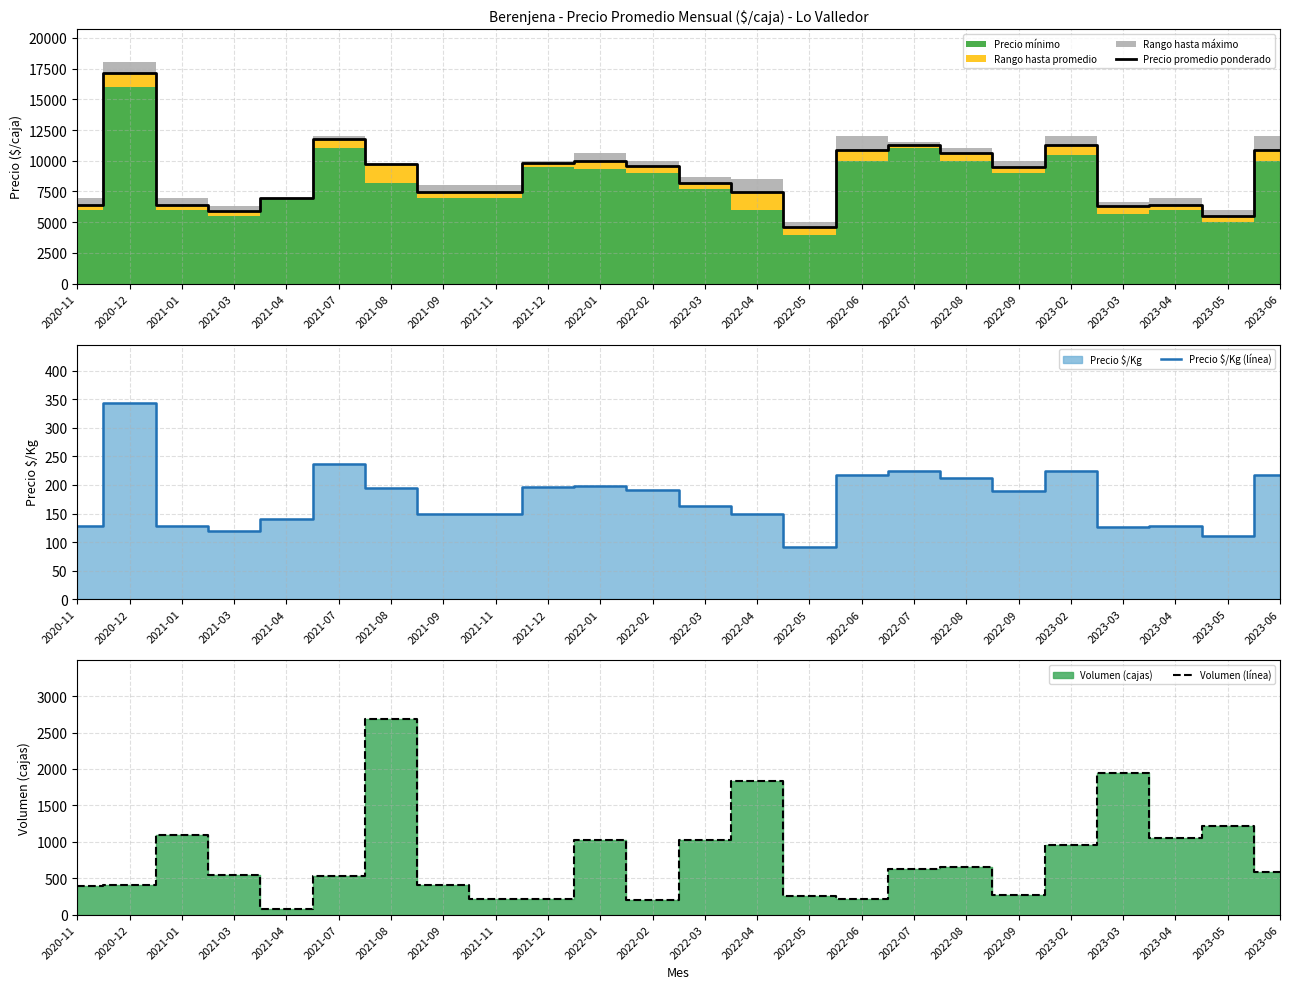

What is the total value across all series at 2021-07?

12561